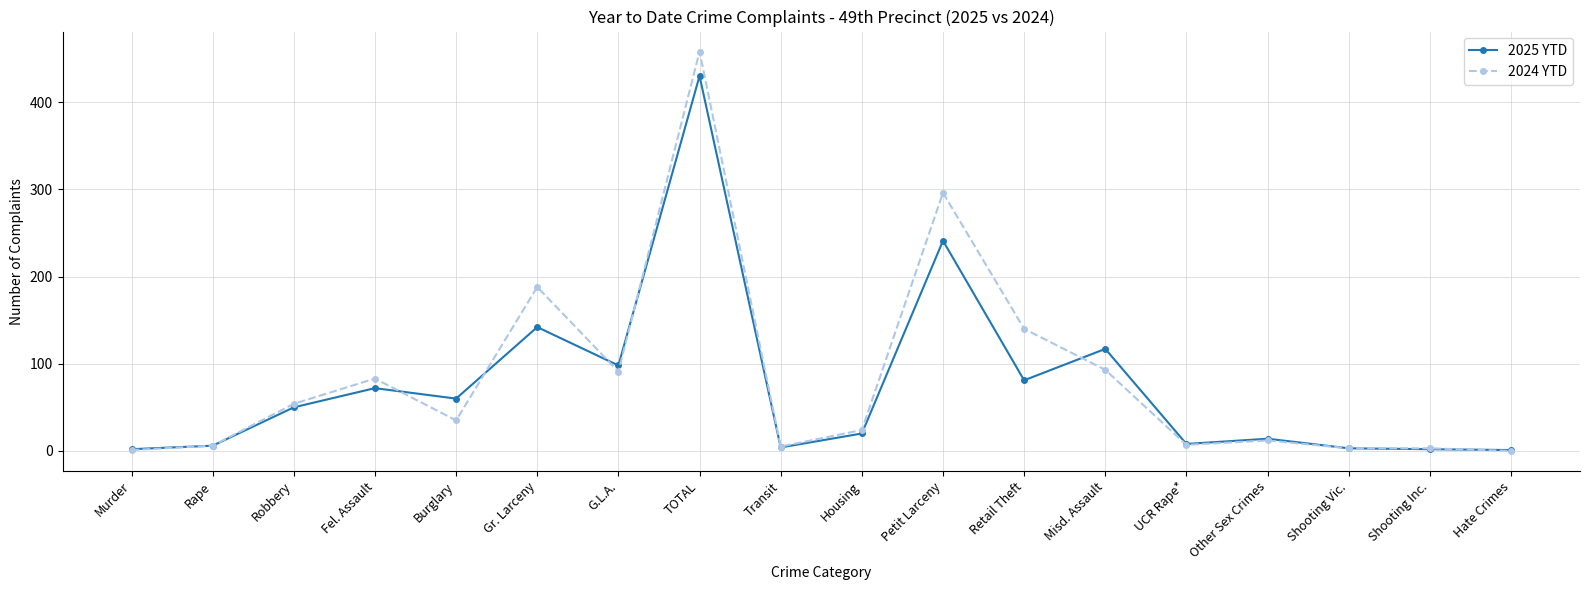

Between Misd. Assault and UCR Rape*, which series saw the biggest shift?

2025 YTD